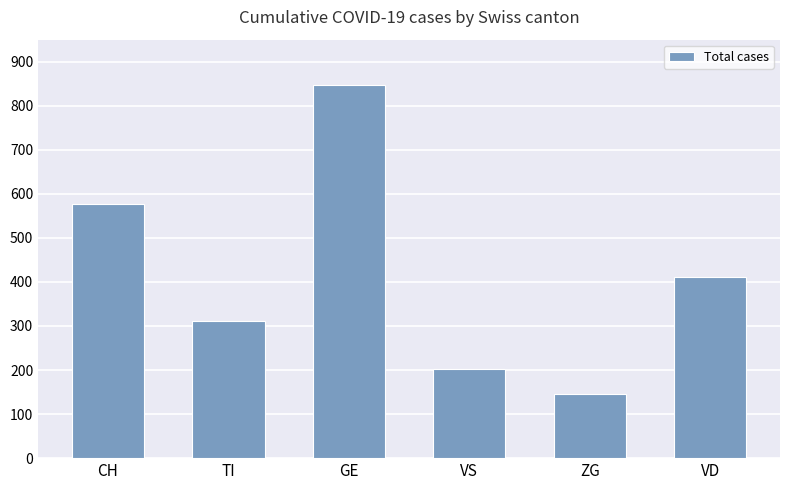

Reading left to right, extract all data points from this chart.

CH=576	TI=312	GE=847	VS=203	ZG=145	VD=412